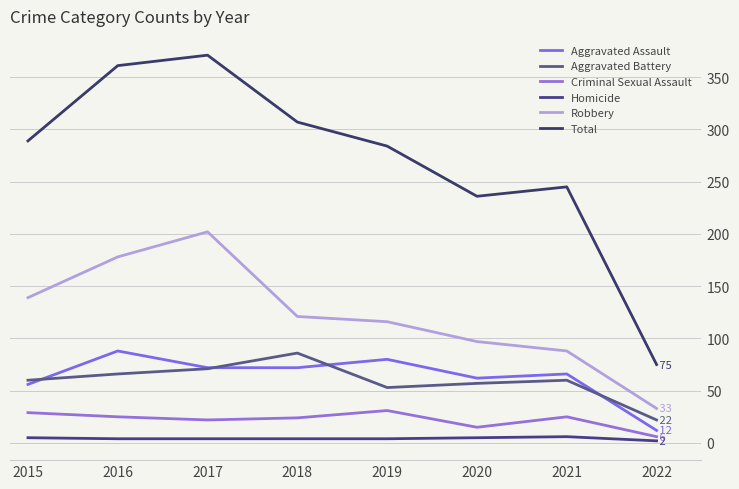

How many lines are shown in the chart?

6